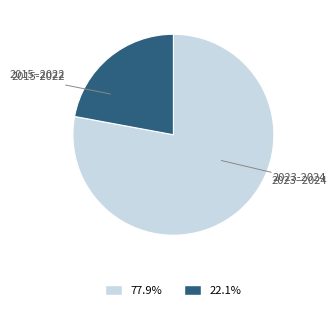

Does any single category account for the majority?

Yes